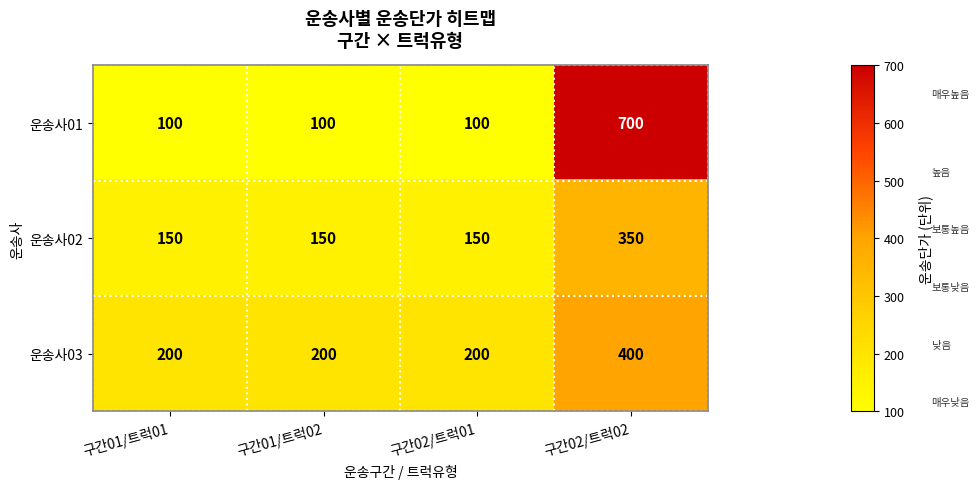

What is the average value of the 운송사02 series?

200